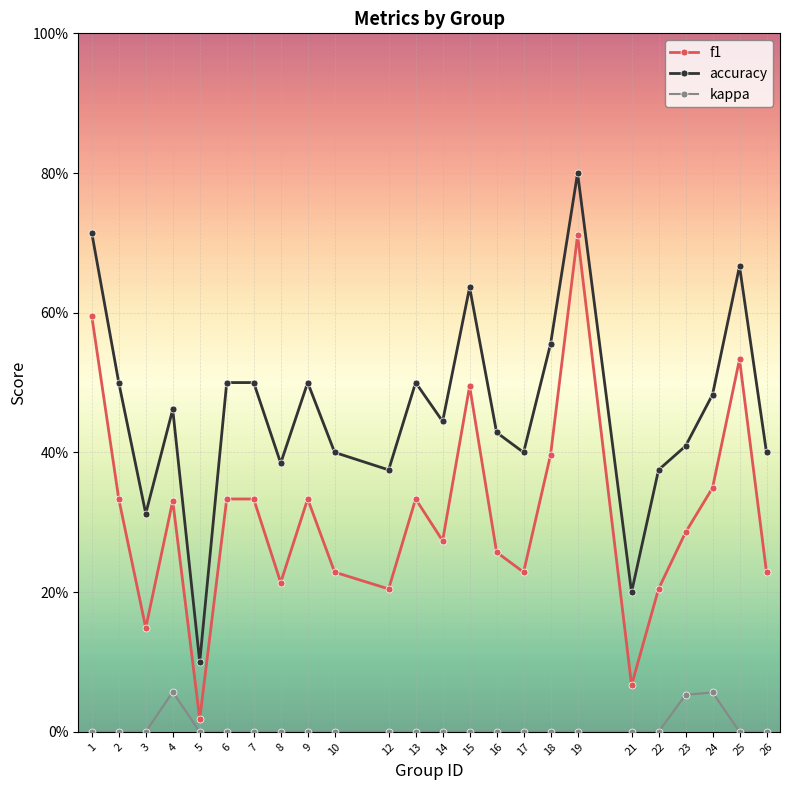

What is the difference between the maximum and minimum values in the f1 series?

0.7